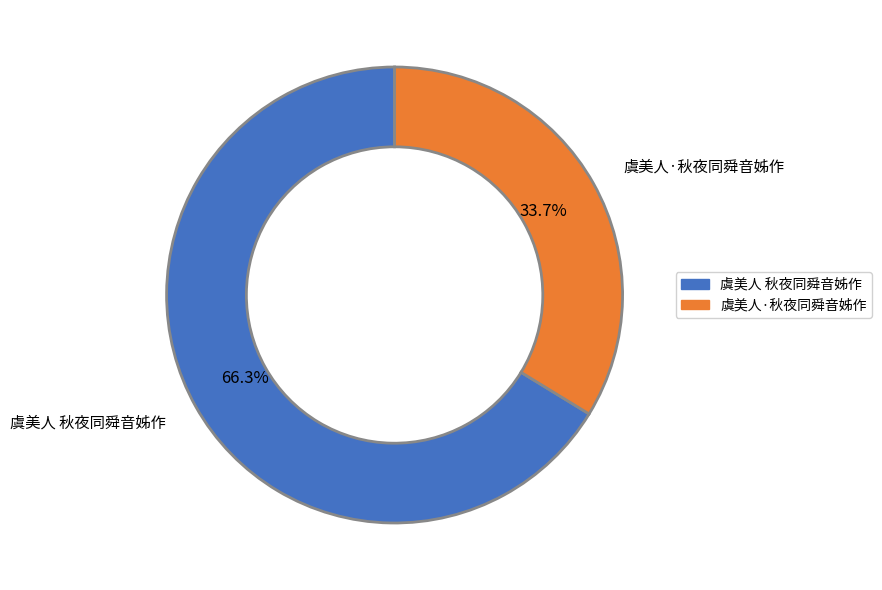

Does 虞美人 秋夜同舜音姊作 account for over 50% of the chart?

Yes